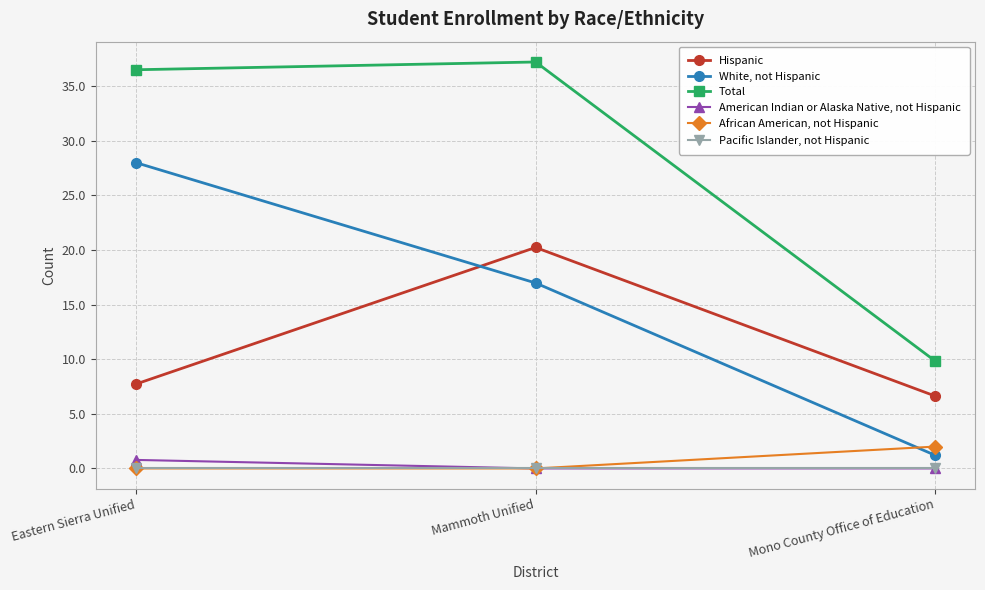

What is the sum of the American Indian or Alaska Native, not Hispanic values at Mono County Office of Education and Eastern Sierra Unified?

0.8